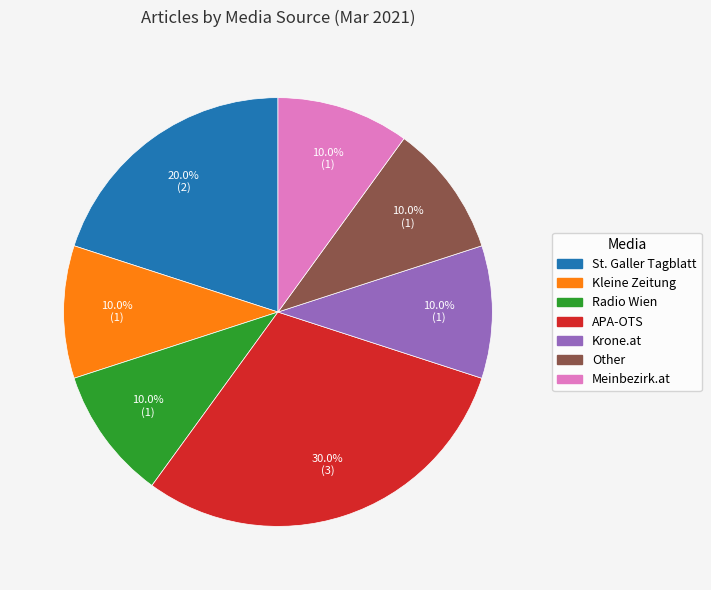

To the nearest percent, what is the difference between the St. Galler Tagblatt and Meinbezirk.at slice percentages?

10%